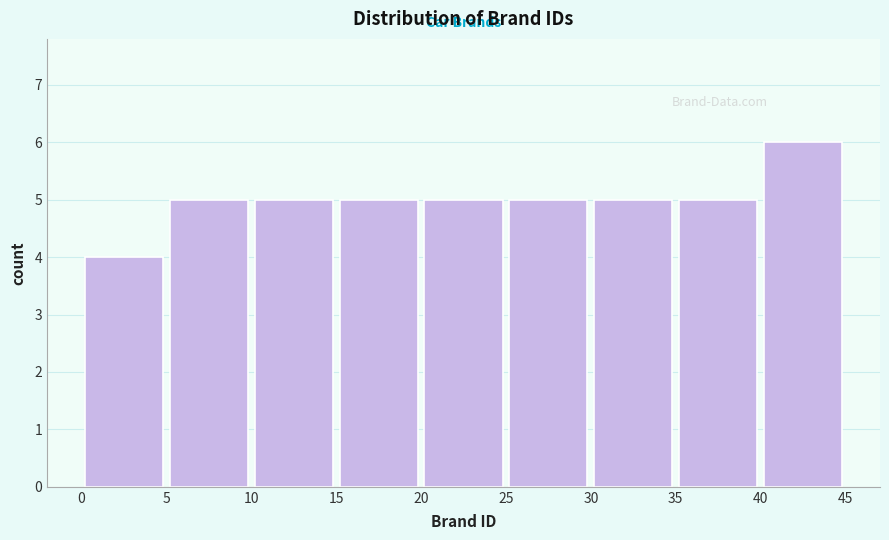

How tall is the bar that spans 30 to 35 on the x-axis? The values are not printed on the chart, so give them approximately, as read against the axis.

5